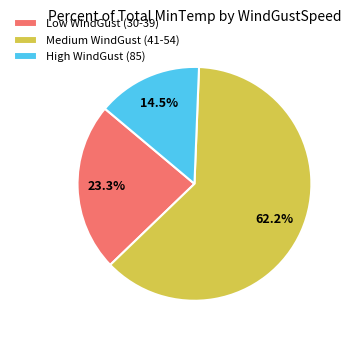

Is there a majority slice in this chart?

Yes